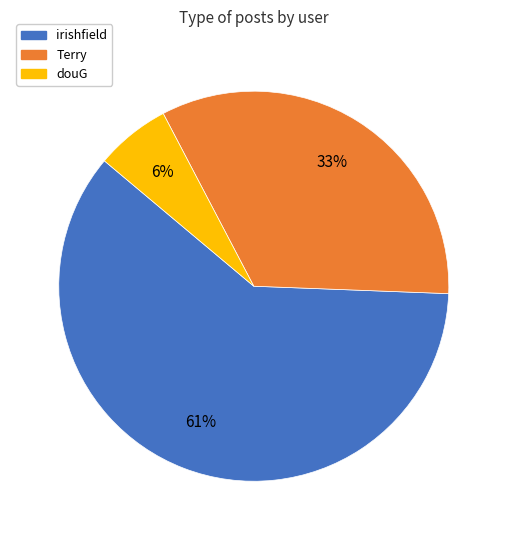

Is there a majority slice in this chart?

Yes